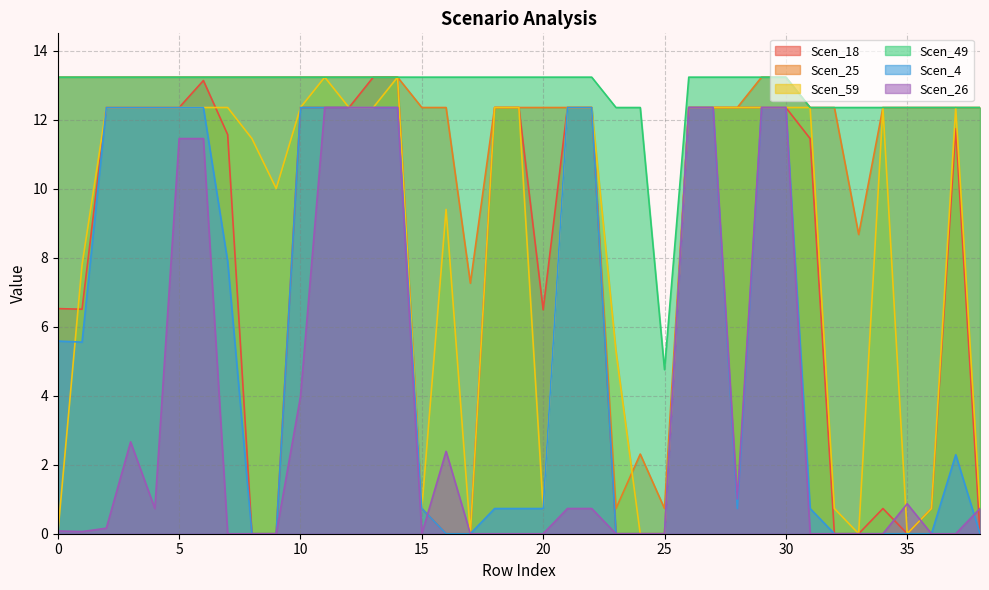

What is the maximum value for Scen_49?

13.2